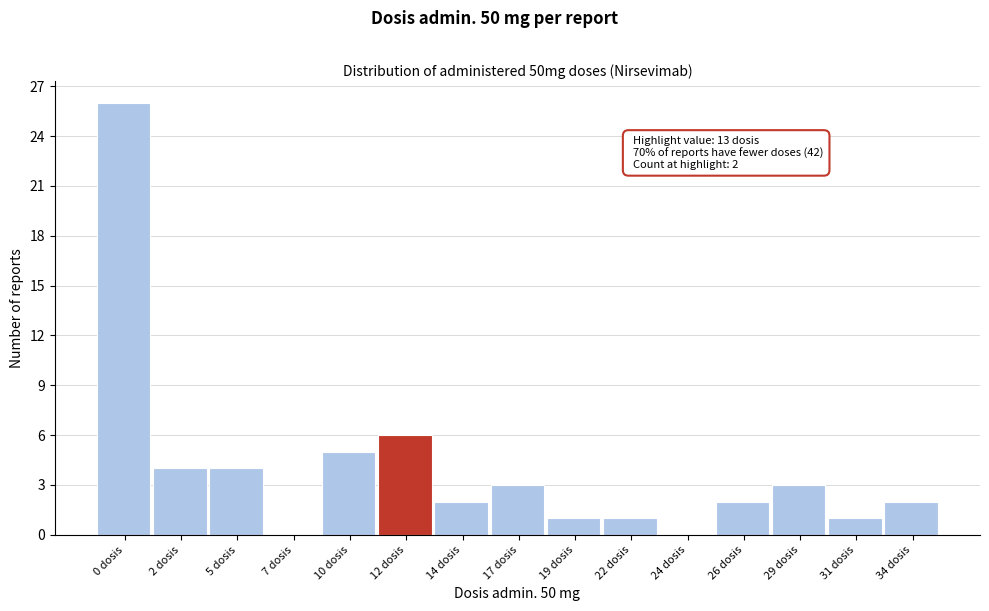

Reading right to left, list all the values displayed in this chart.

34 dosis=2	31 dosis=1	29 dosis=3	26 dosis=2	24 dosis=0	22 dosis=1	19 dosis=1	17 dosis=3	14 dosis=2	12 dosis=6	10 dosis=5	7 dosis=0	5 dosis=4	2 dosis=4	0 dosis=26